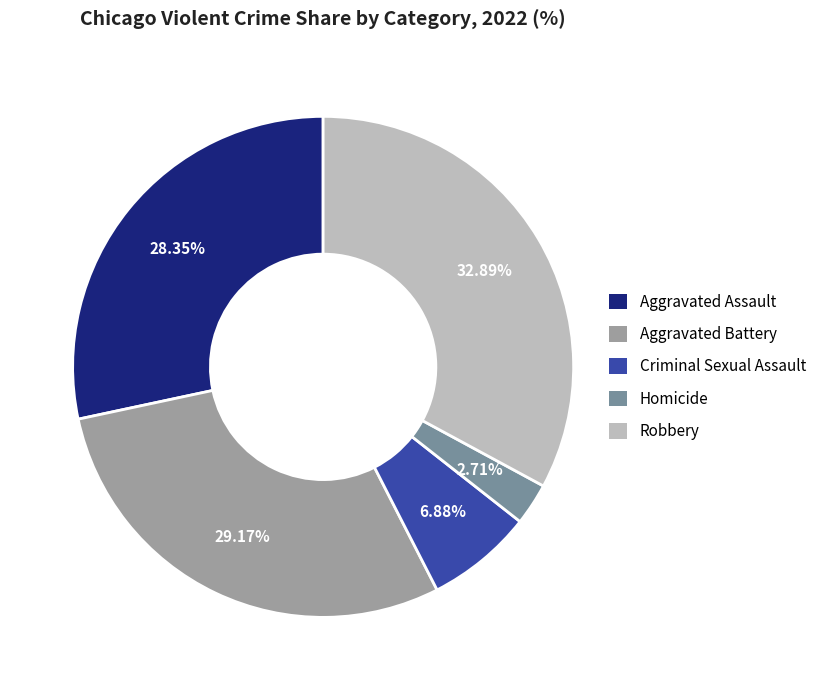

Rank the categories by value from highest to lowest.

Robbery, Aggravated Battery, Aggravated Assault, Criminal Sexual Assault, Homicide